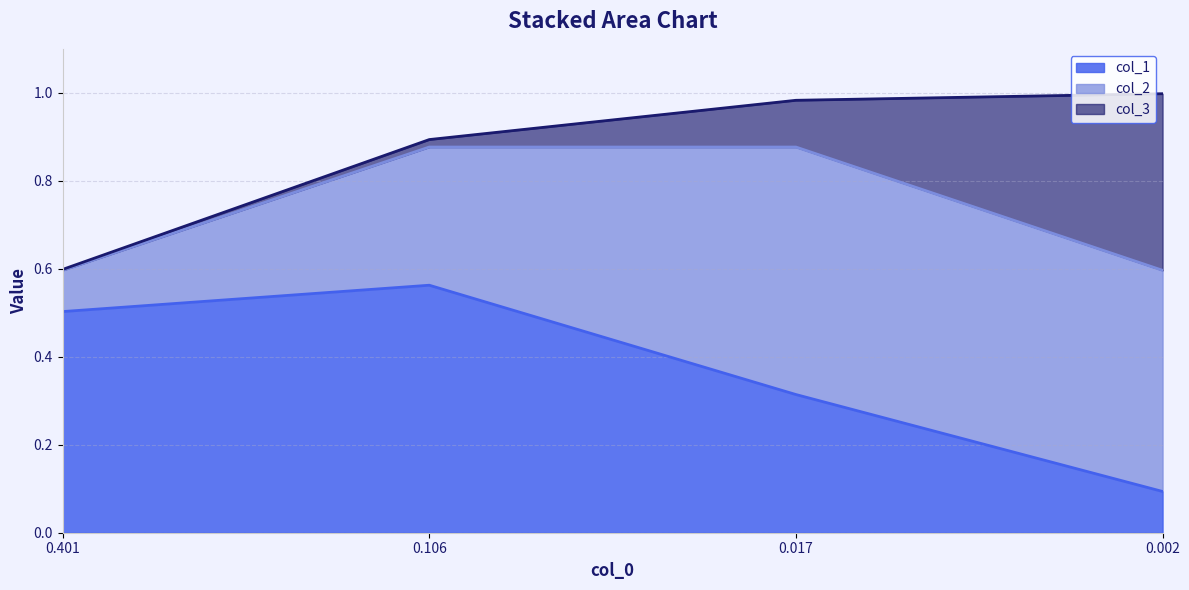

True or false: col_3 has more than 2 interior local peaks.

False